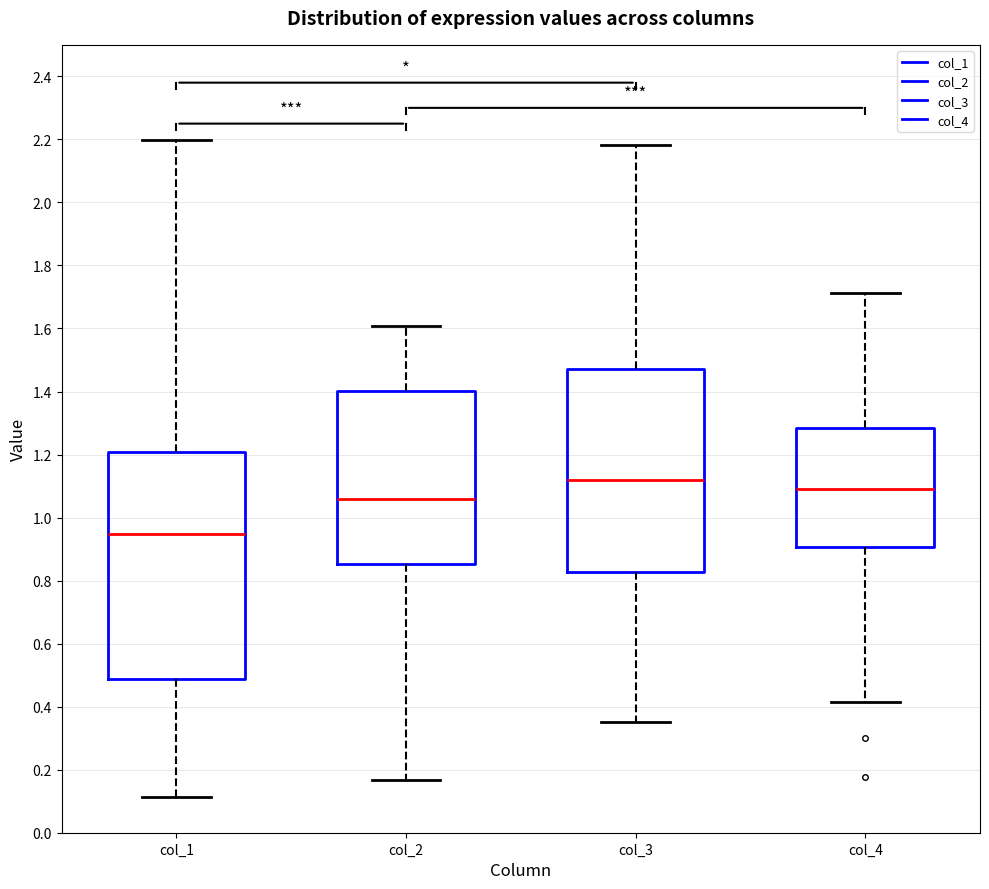

Reading left to right, read every box against the y-axis: the position of its median line, the range the box covers, and the ends of its whiskers. The values are not printed on the chart, so give them approximately, as read against the axis.

col_1: median 0.94, box 0.48 to 1.20, whiskers 0.12 to 2.20
col_2: median 1.06, box 0.86 to 1.40, whiskers 0.16 to 1.60
col_3: median 1.12, box 0.82 to 1.48, whiskers 0.36 to 2.18
col_4: median 1.08, box 0.90 to 1.28, whiskers 0.42 to 1.72